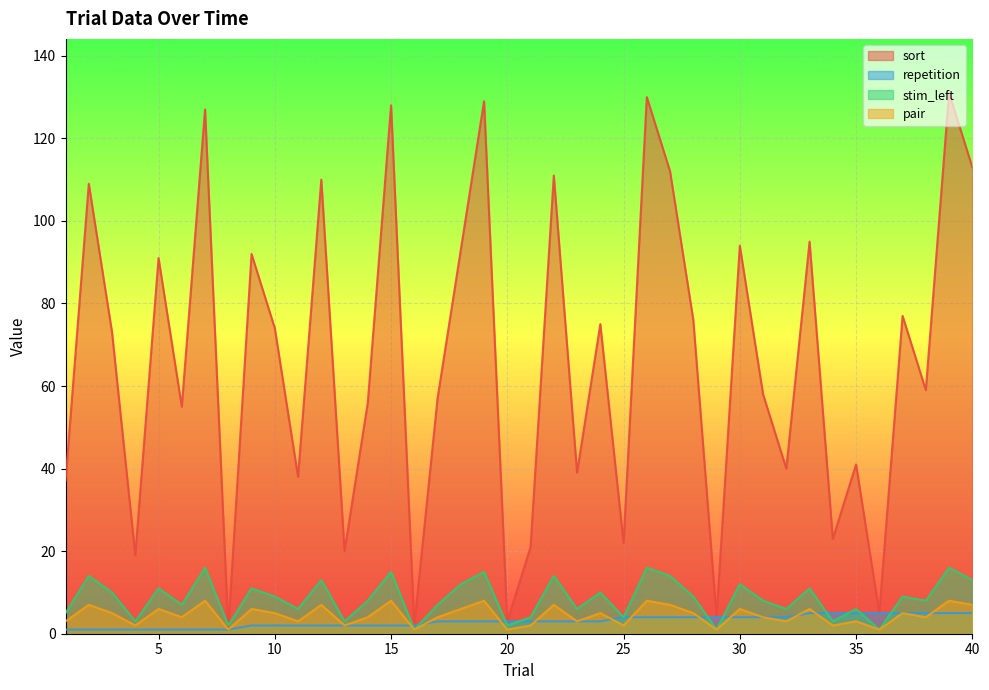

Which series has the largest total across all categories?

sort